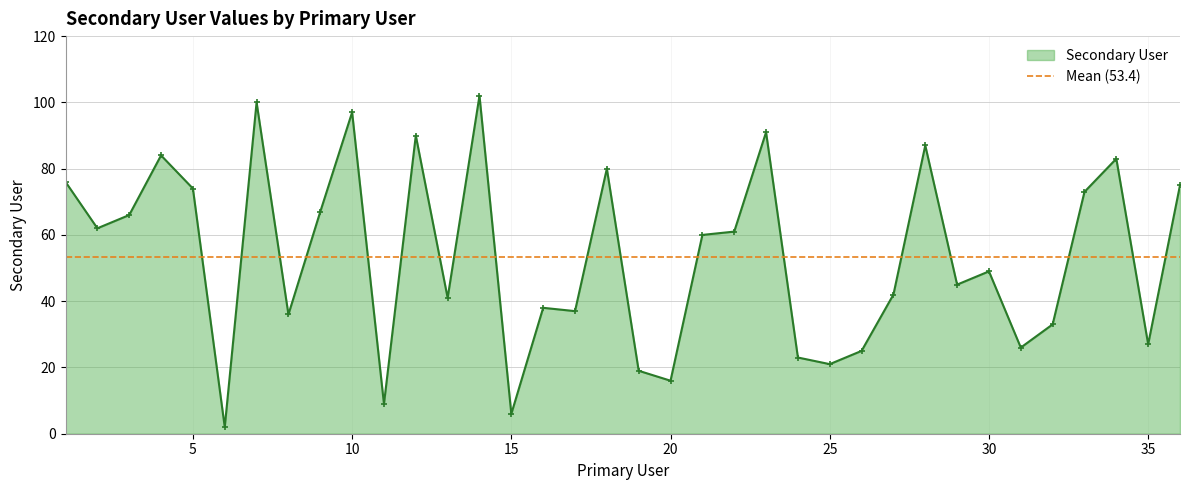

At which category does the data reach its first local valley?

2